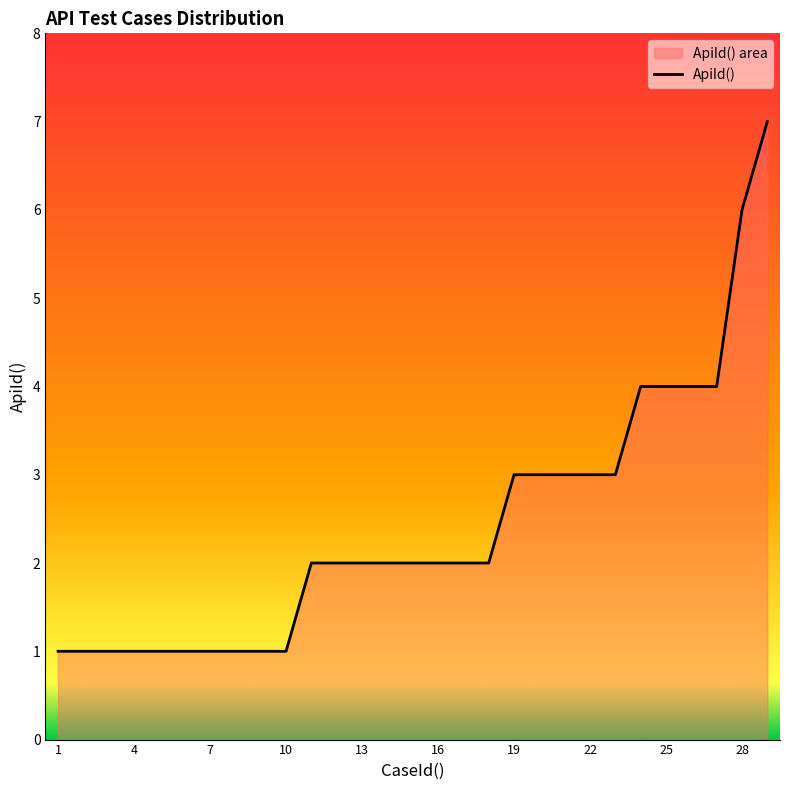

Between 28 and 10, which is larger?

28